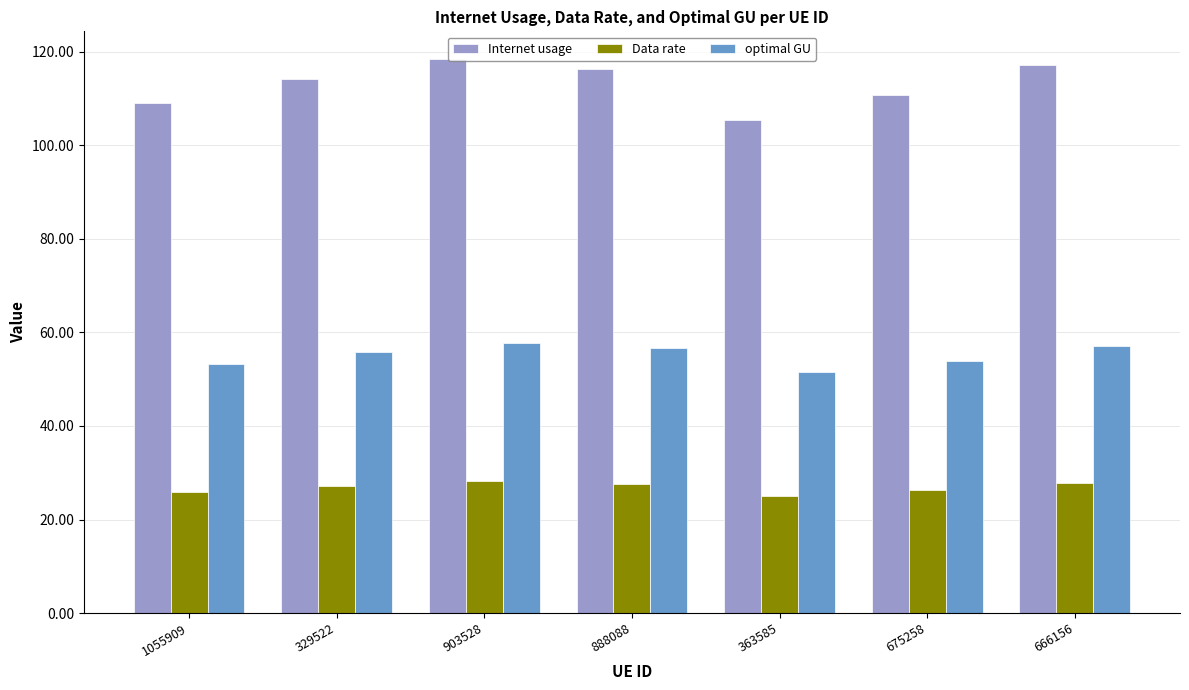

List the series in order of their overall mean, lowest first.

Data rate, optimal GU, Internet usage